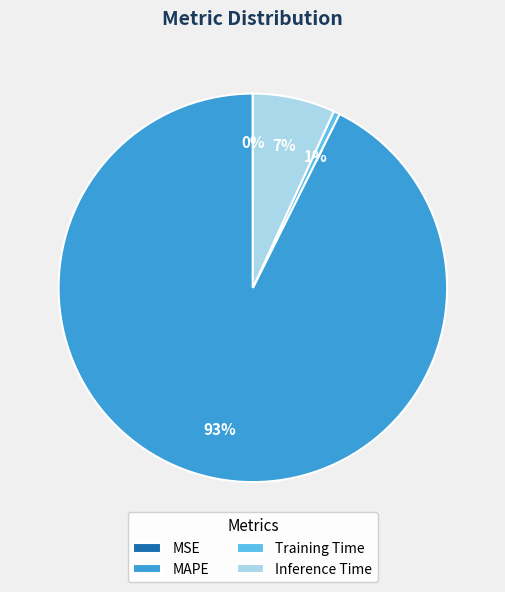

To the nearest percent, what is the combined percentage of Inference Time and MAPE?

99%